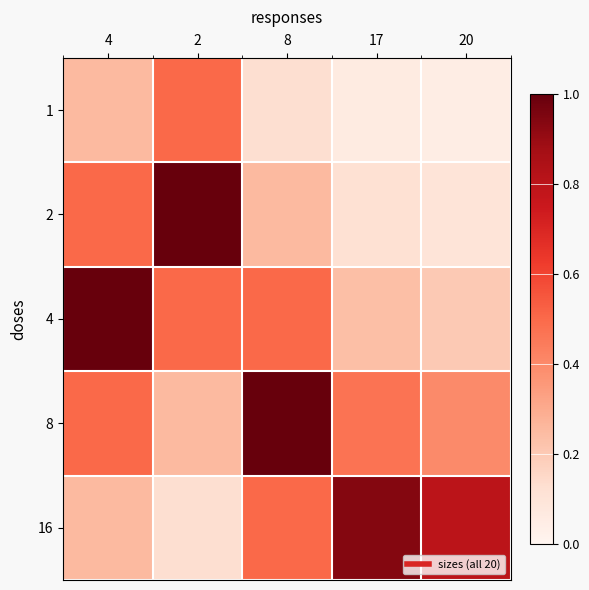

At which category is the sum across all series the highest?

4